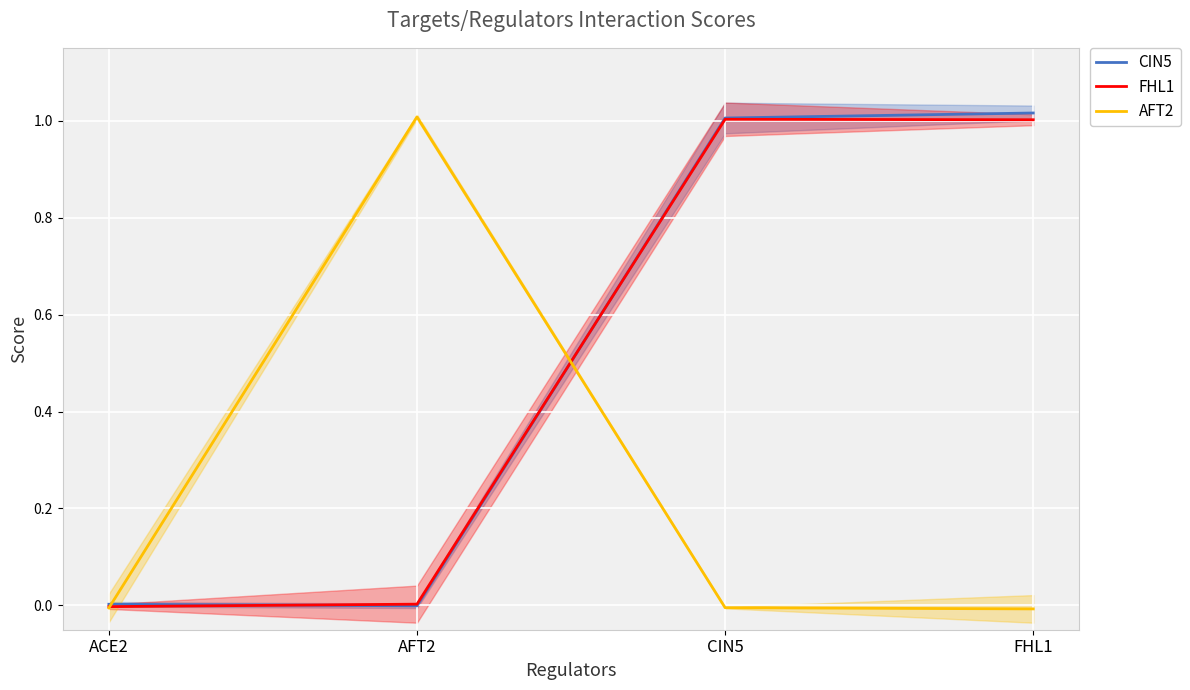

What is the label of the 2nd point from the left?

AFT2